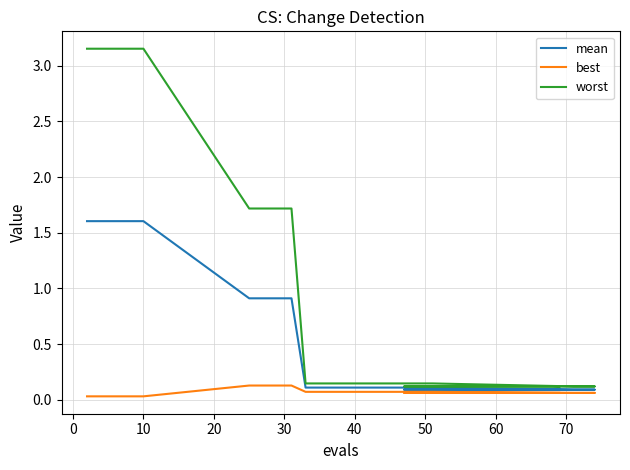

True or false: mean and best cross at least once.

False